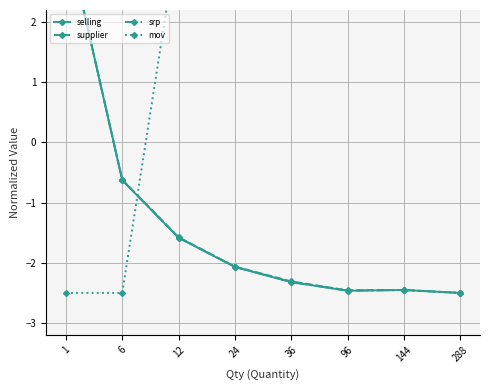

How many times do selling and mov cross each other?

1